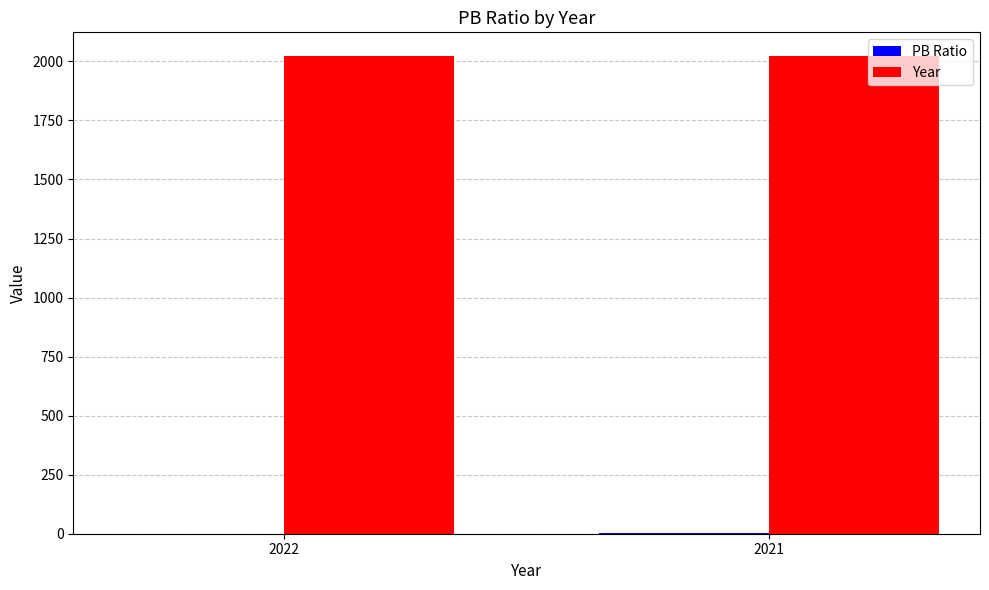

What is the sum of all Year values?

4043.0